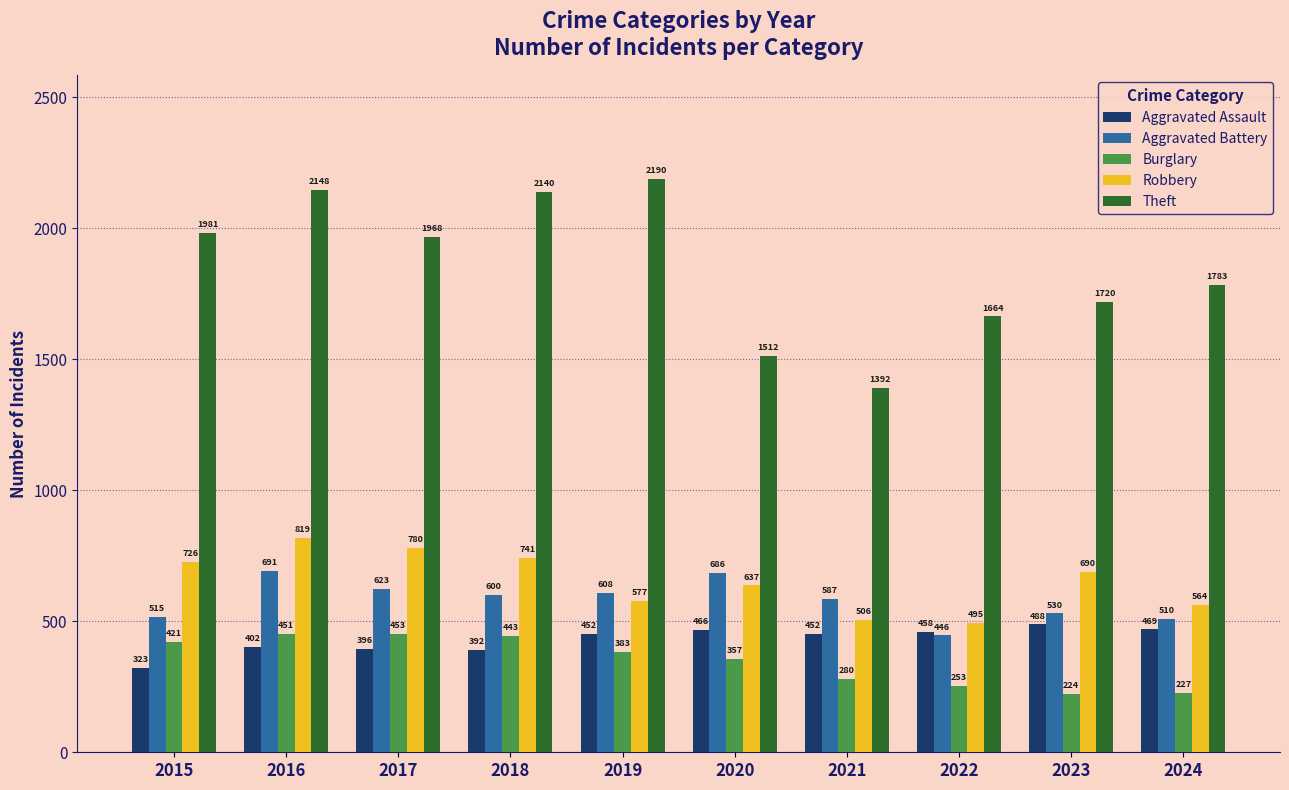

What are all the series names shown in the legend?

Aggravated Assault, Aggravated Battery, Burglary, Robbery, Theft